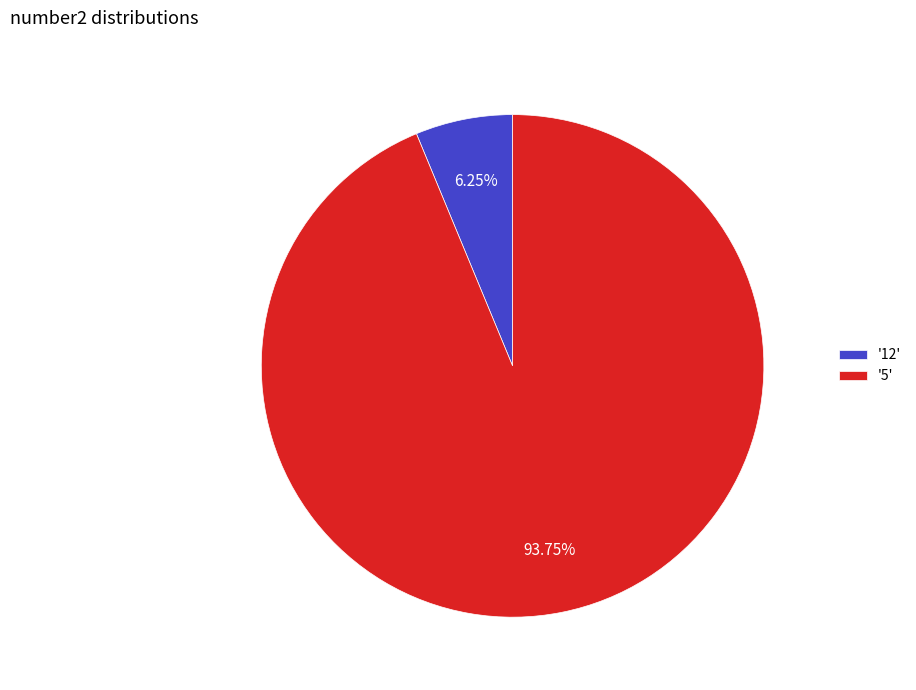

Count the number of slices in the pie.

2